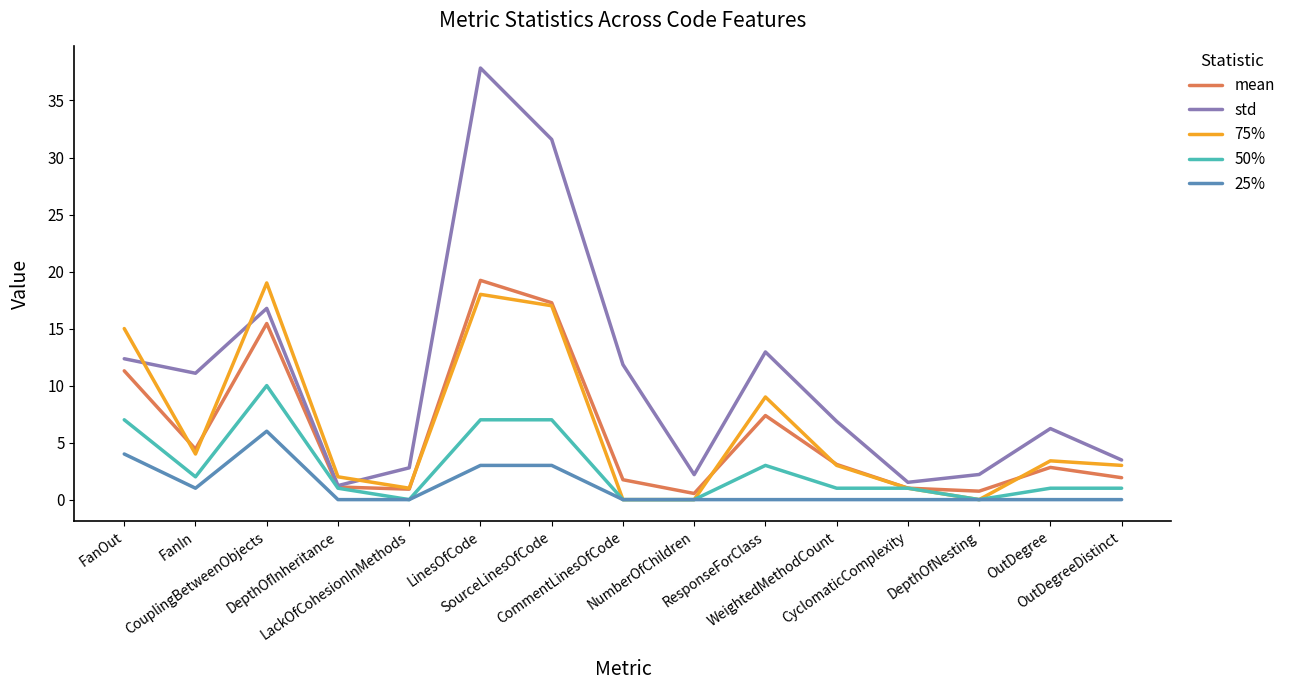

Which series has the widest spread of values?

std